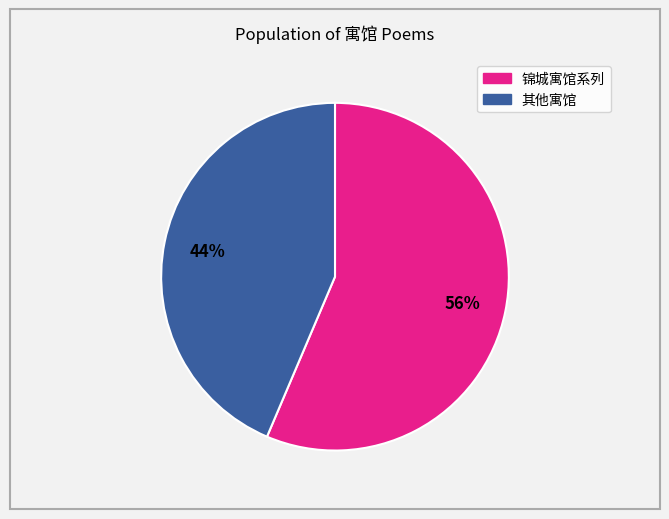

To the nearest percent, what is the average slice percentage?

50%